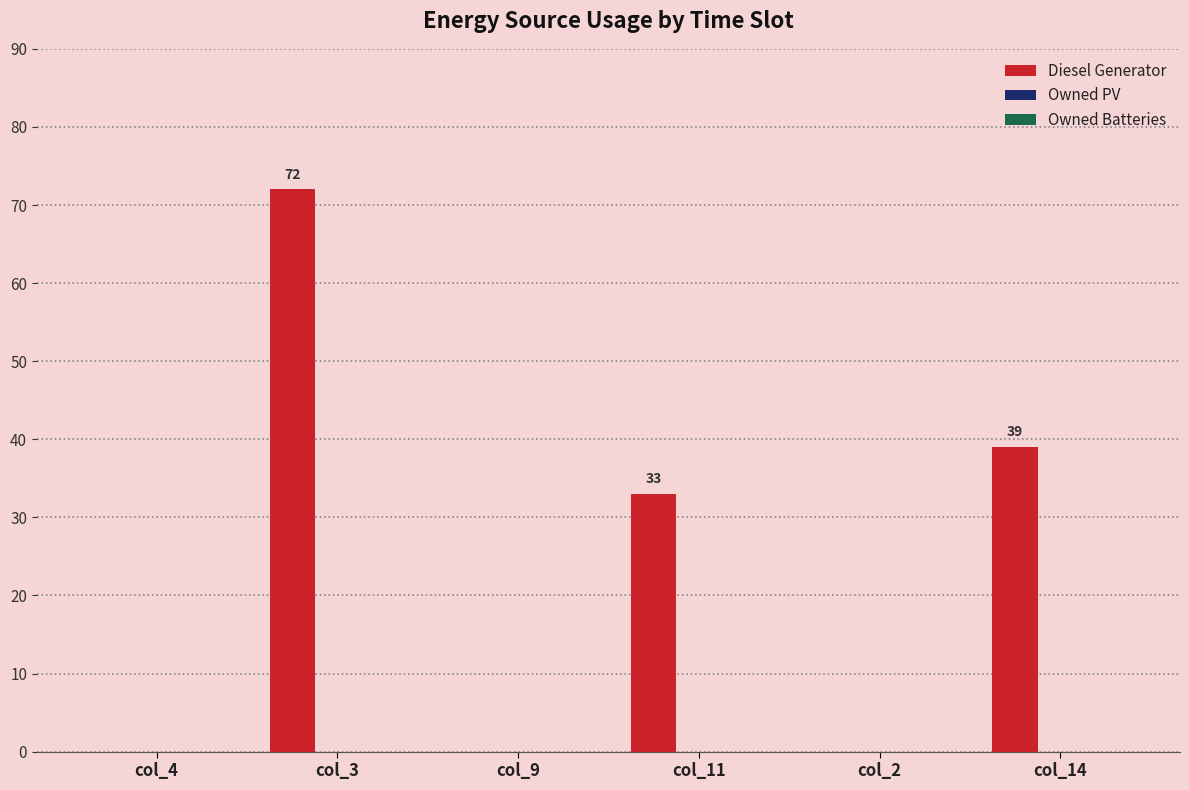

Reading right to left, what are all the values shown in this chart?

col_14=39	col_2=0	col_11=33	col_9=0	col_3=72	col_4=0